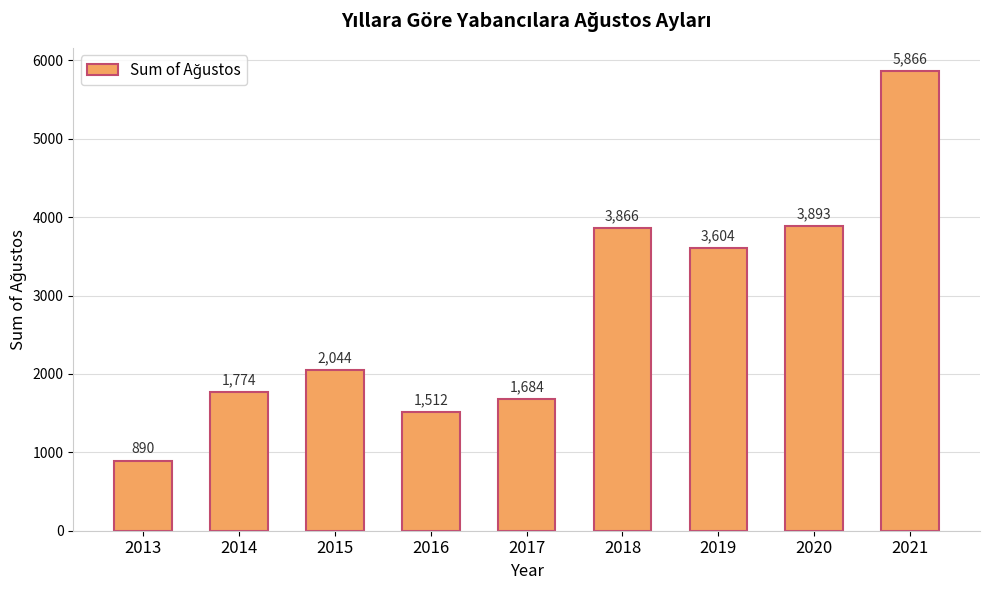

The value at 2018 is 5359. True or false?

False